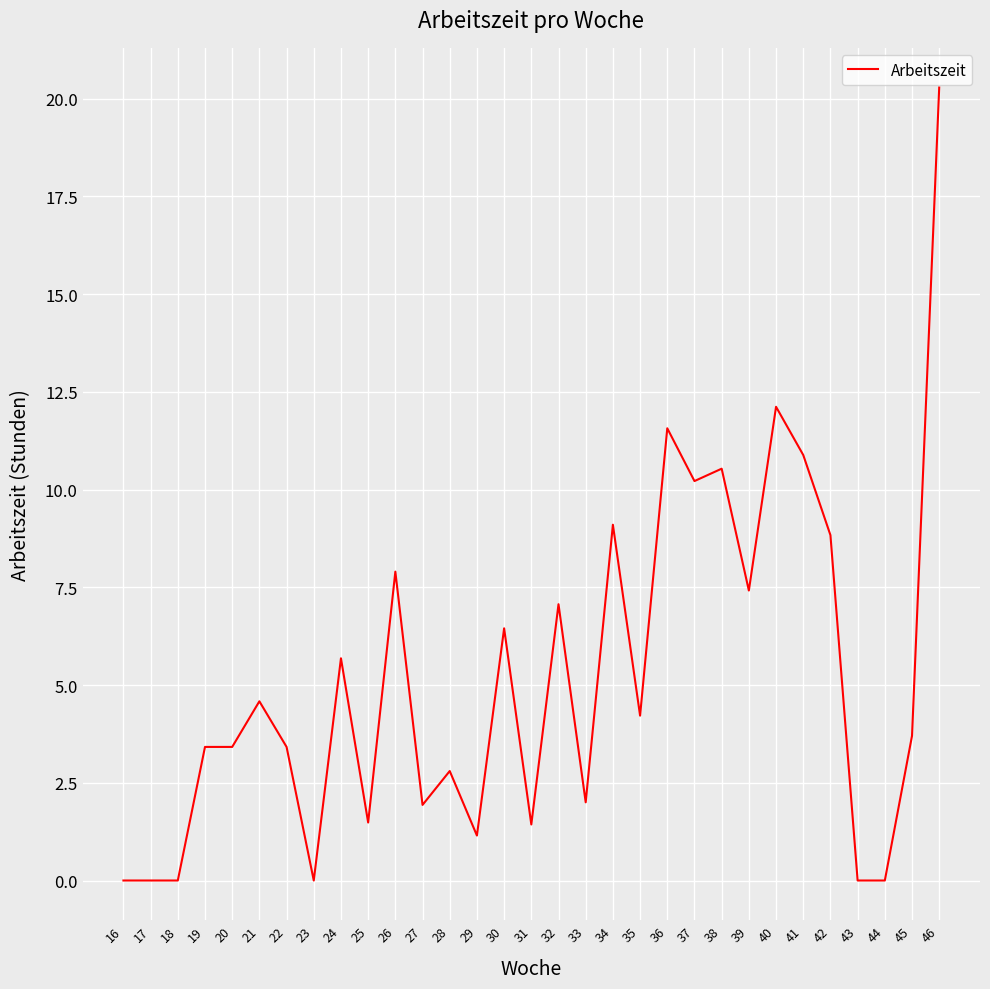

What is the greatest value displayed?

20.3